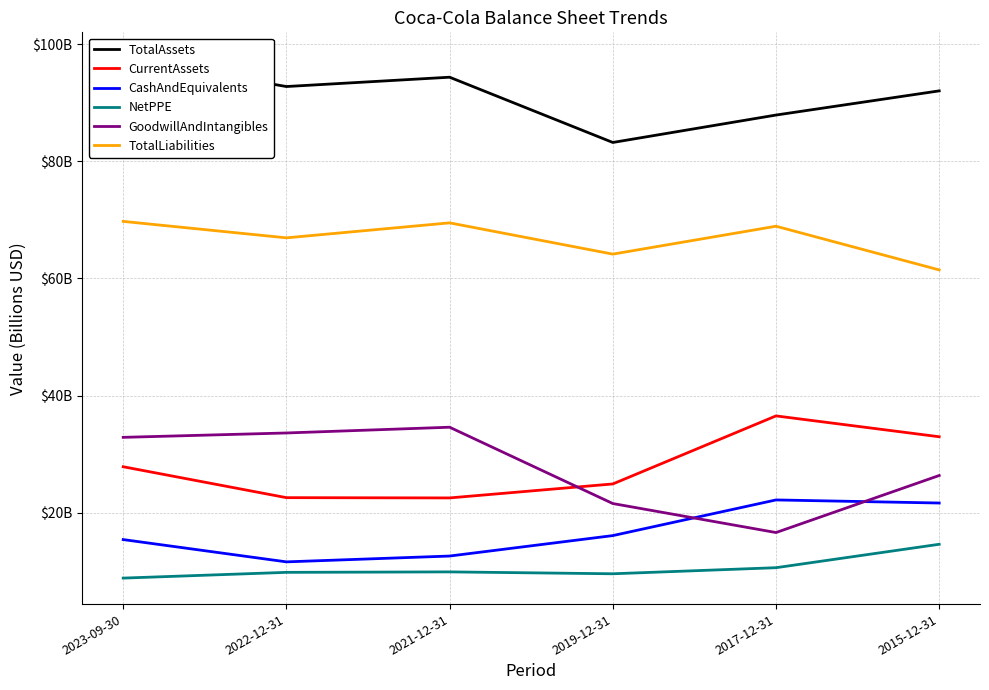

How many interior local valleys does the NetPPE series have?

1